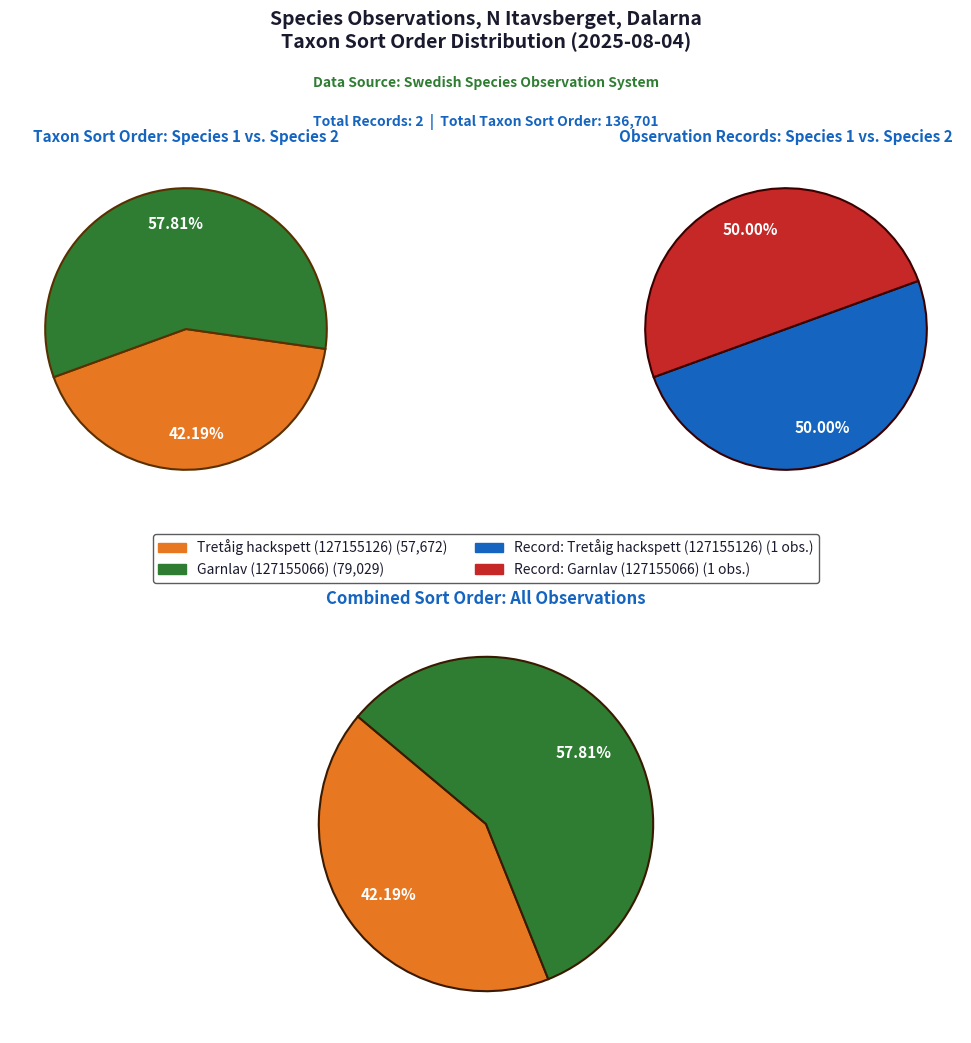

True or false: Tretåig hackspett (127155126) accounts for 51% of the total.

False